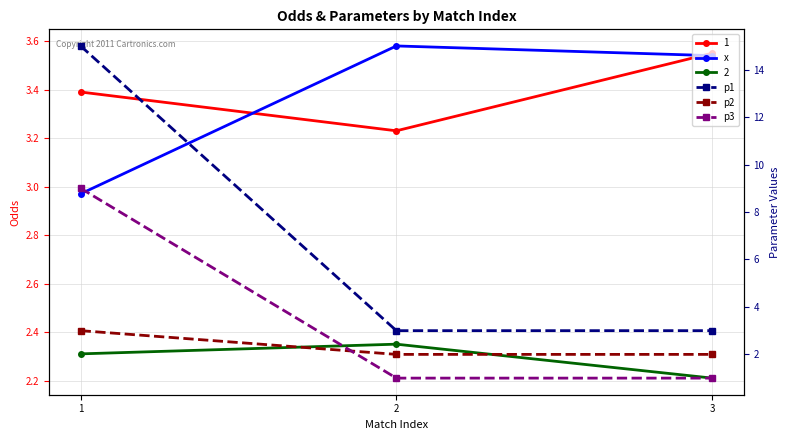

How many lines are shown in the chart?

4